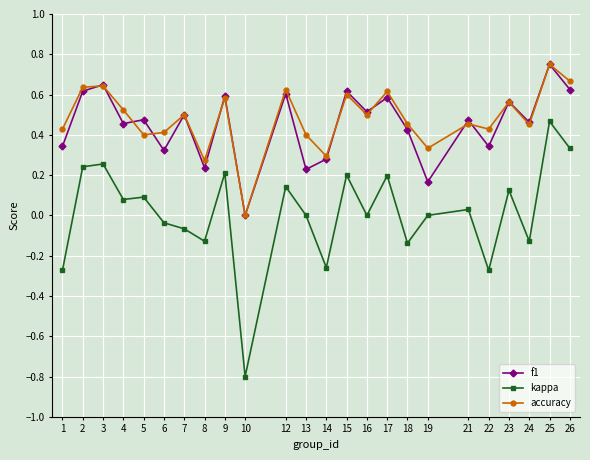

Count the number of categories in the chart.

24